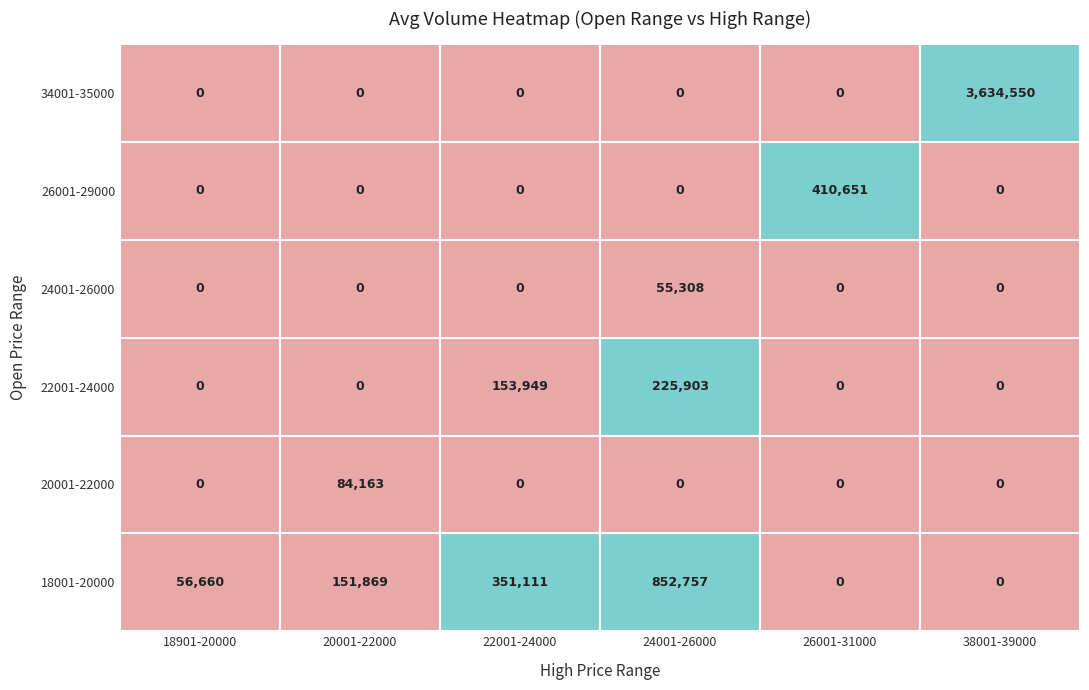

Is it true that 2019-08-01 equals 55395 at Open?

False